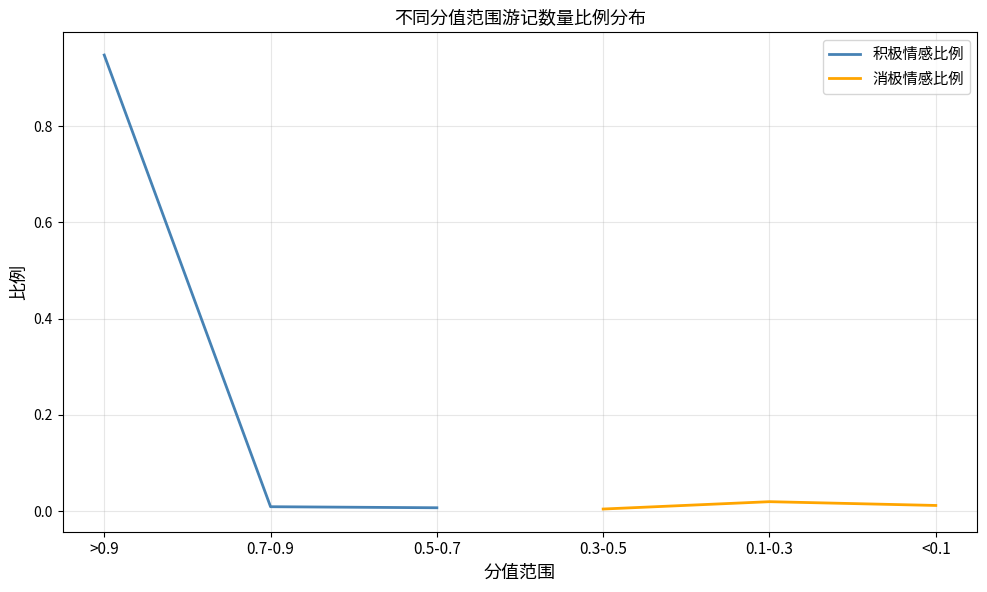

The value of 积极情感比例 at 0.7-0.9 is 0.0. True or false?

False